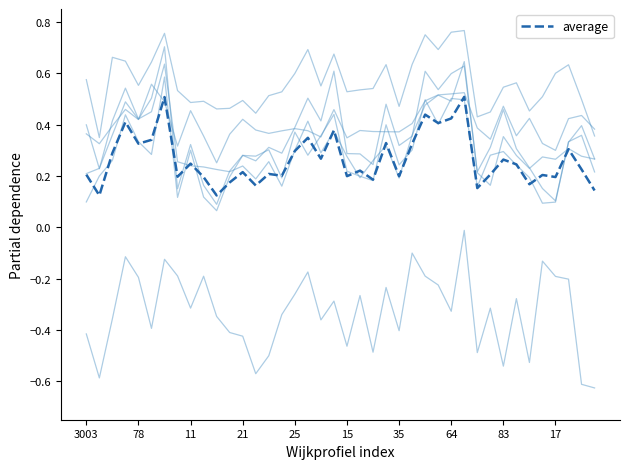

How many lines are shown in the chart?

7